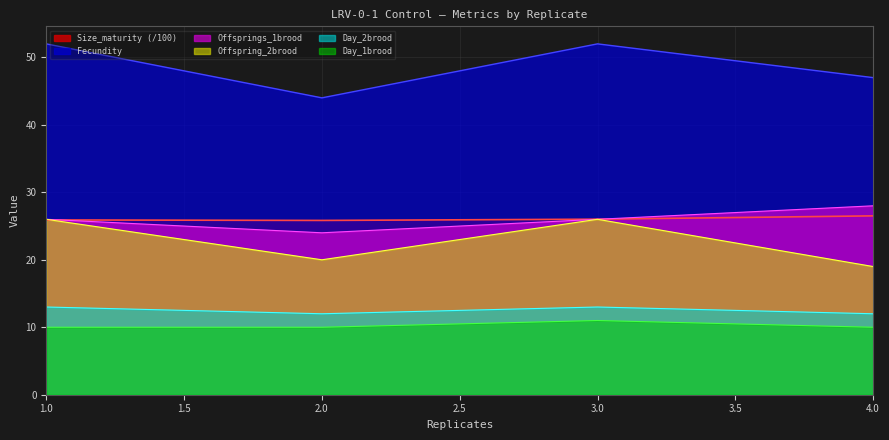

What is the greatest value displayed?

52.0